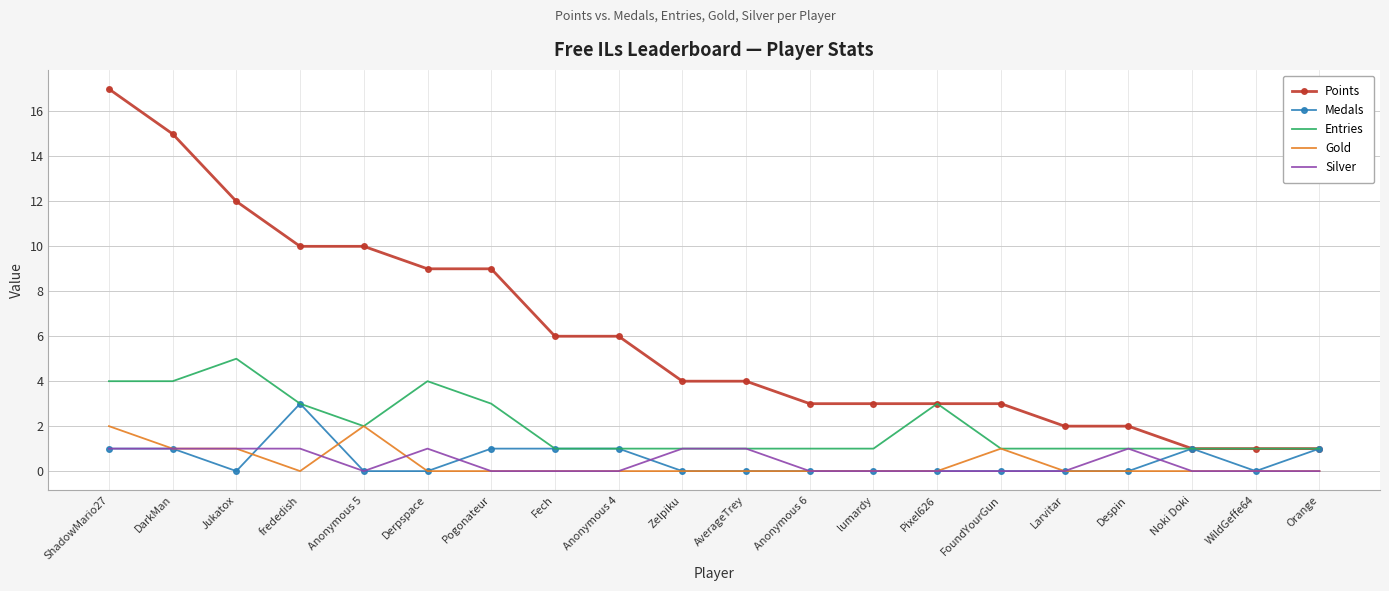

True or false: Points and Gold intersect in this chart.

False